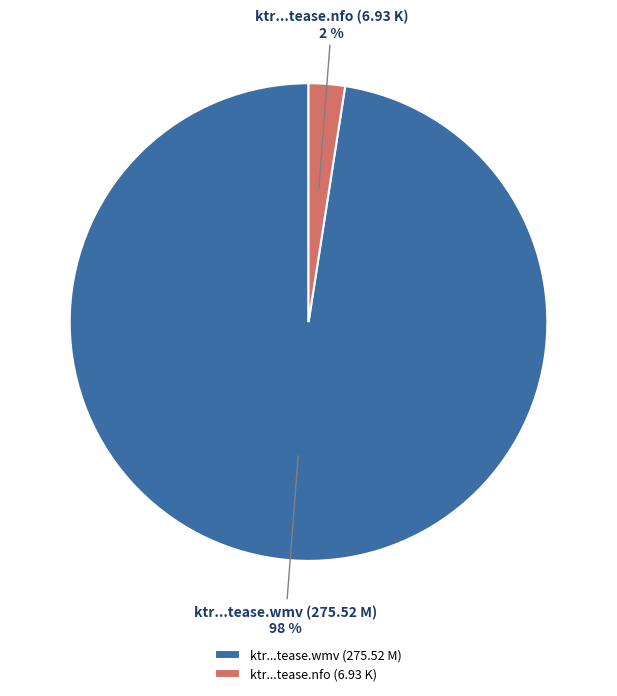

Is the sum of ktr...tease.wmv (275.52 M) and ktr...tease.nfo (6.93 K) greater than half?

Yes